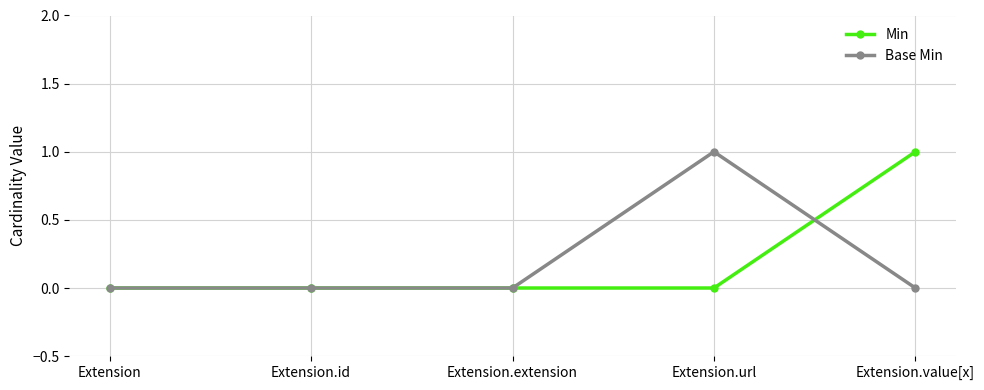

What is the sum of all Min values?

1